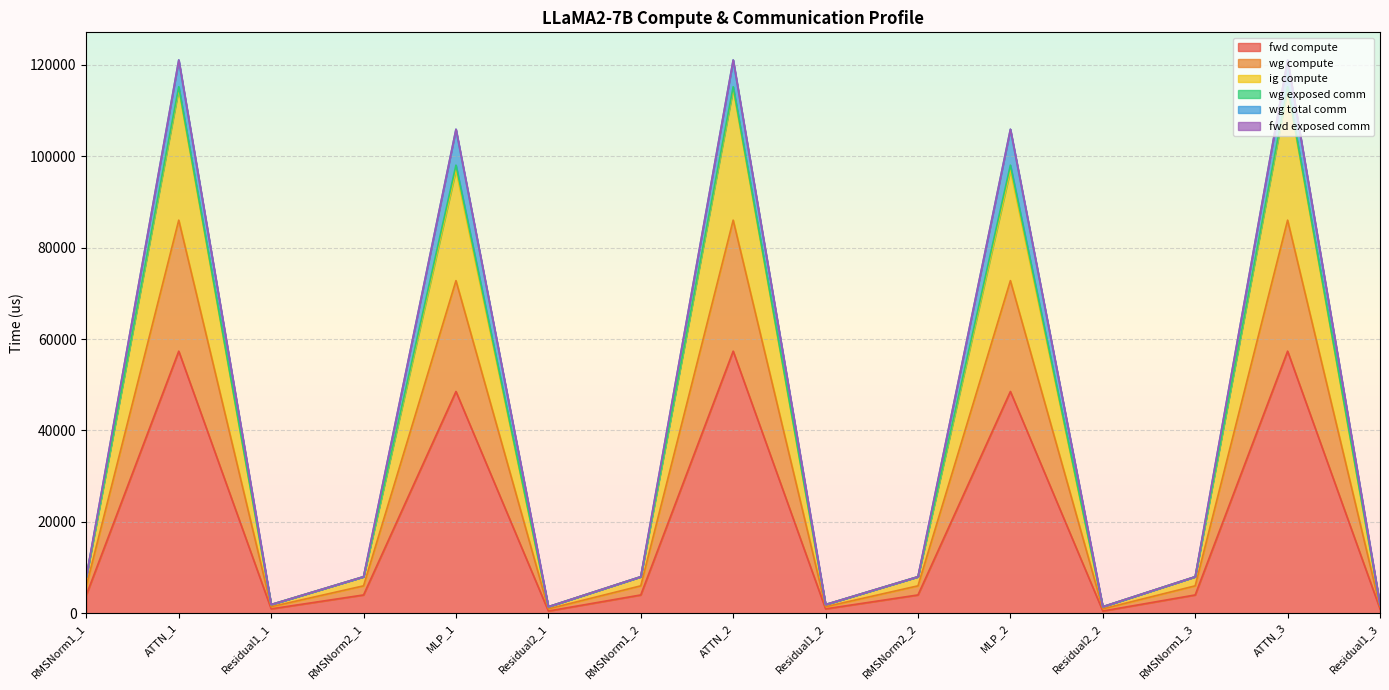

What is the minimum value for wg compute?

1415.6